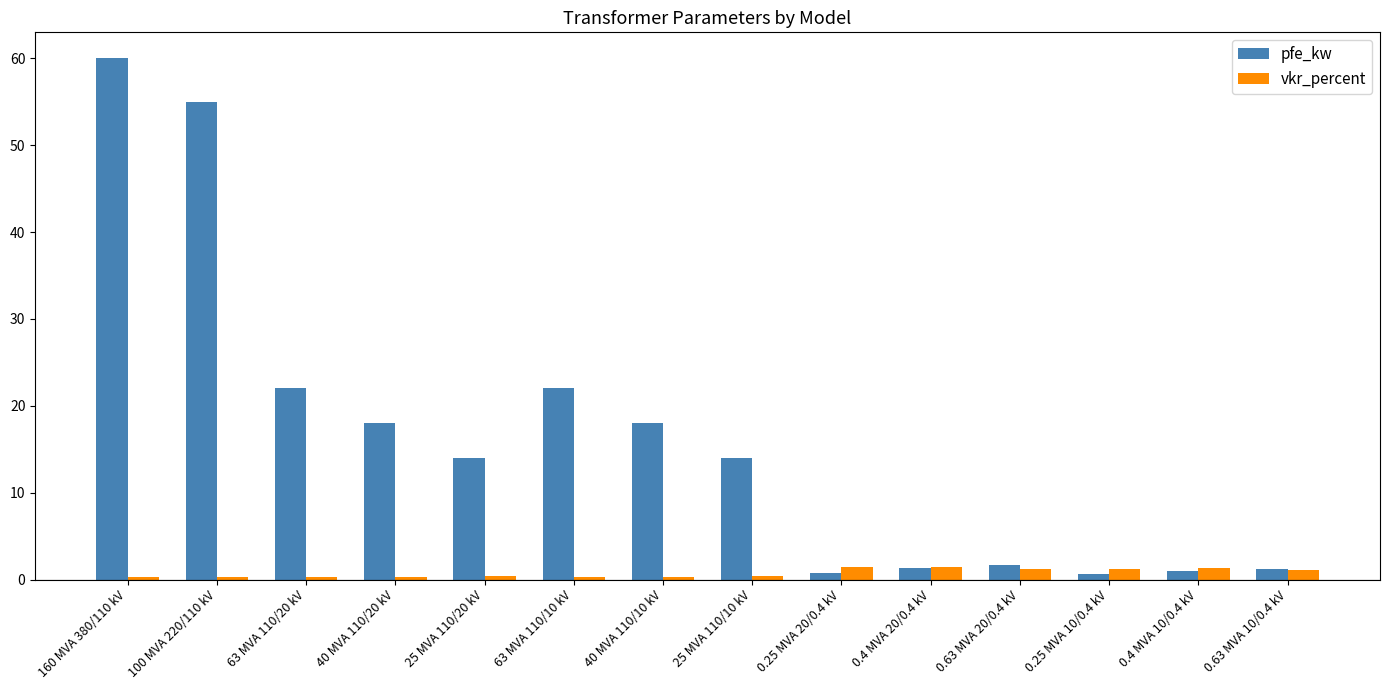

Which series has the largest range (max minus min)?

pfe_kw